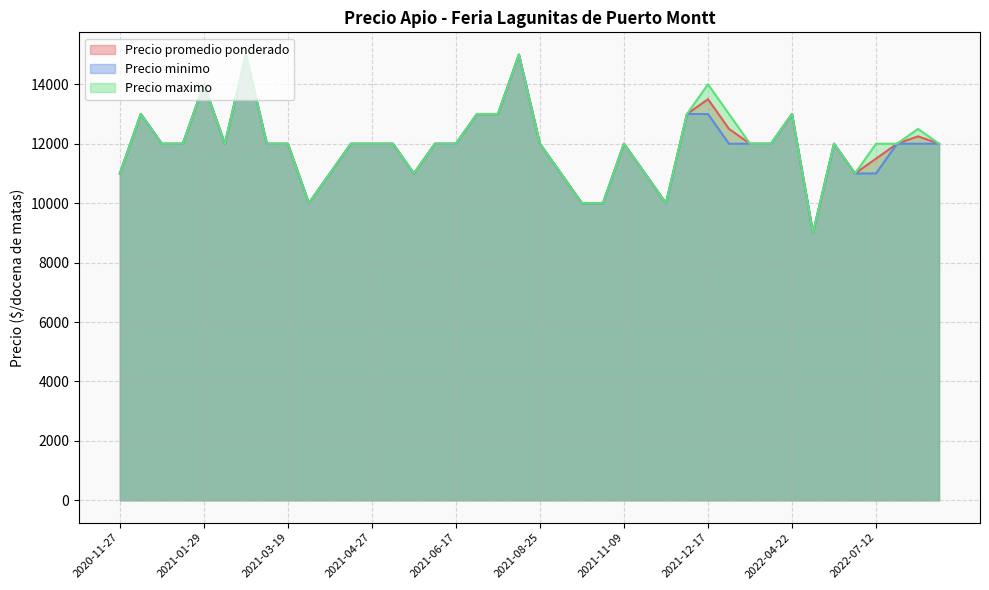

What is the maximum value shown in the chart?

15000